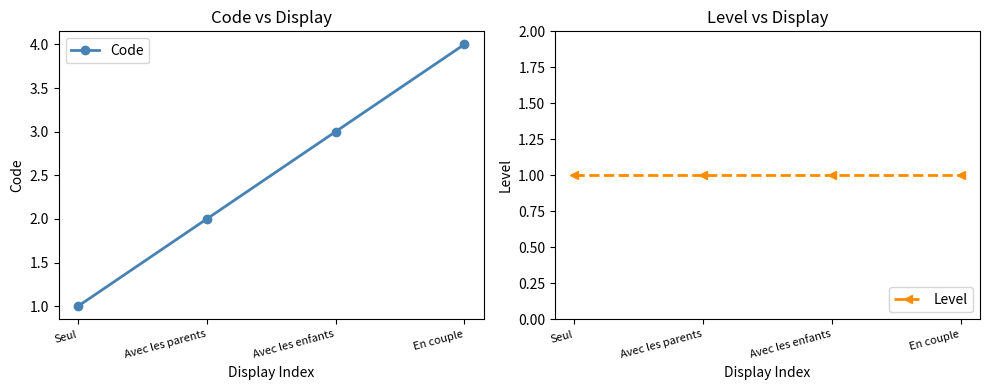

Which series has the largest range (max minus min)?

Code